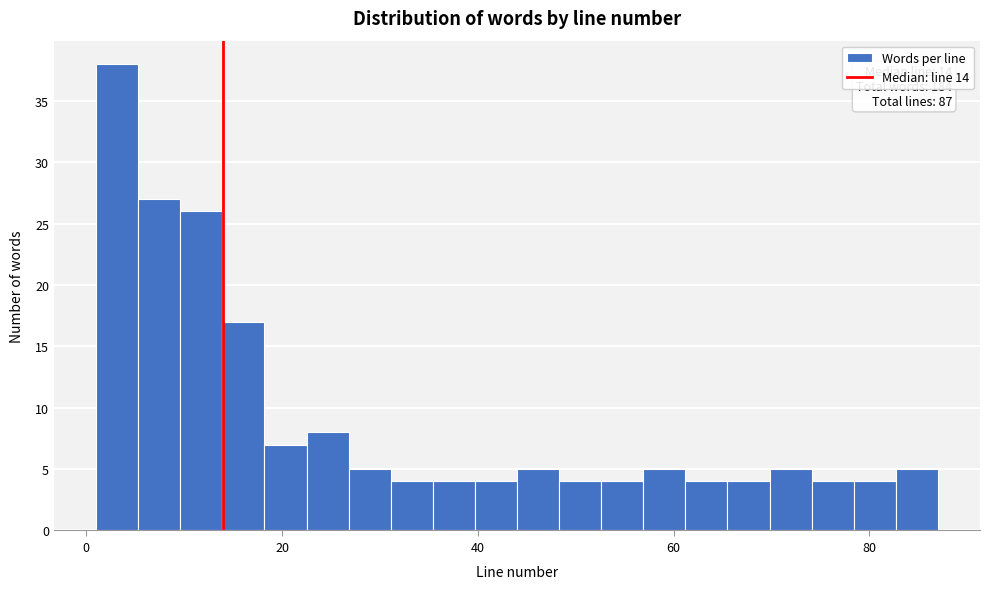

Around what value on the x-axis is the tallest bar? Give the approximate position of its centre, as read against the axis.

4